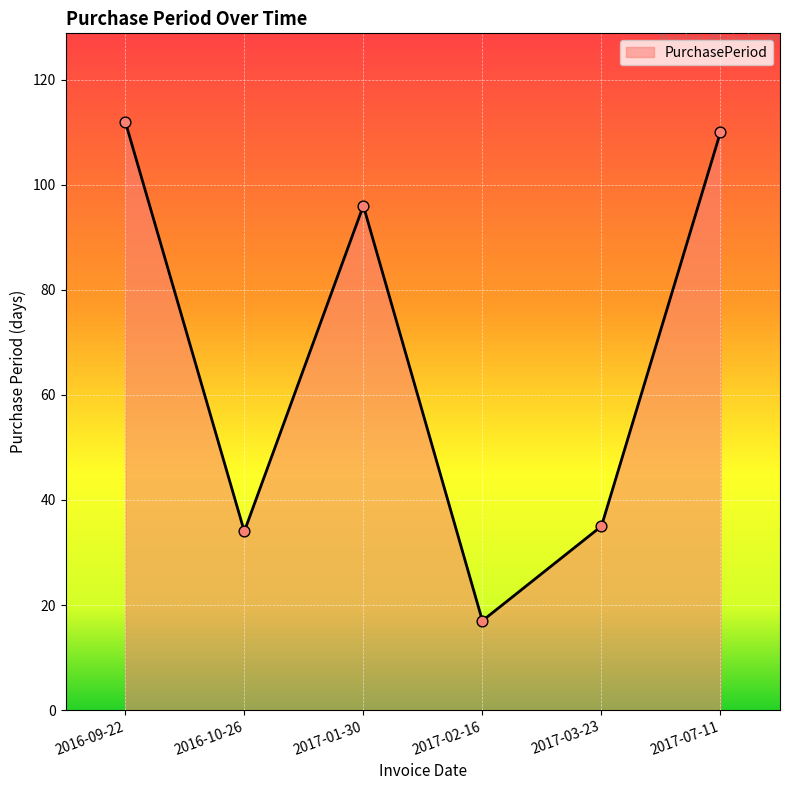

What is the change in value from 2017-02-16 to 2017-07-11?

+93